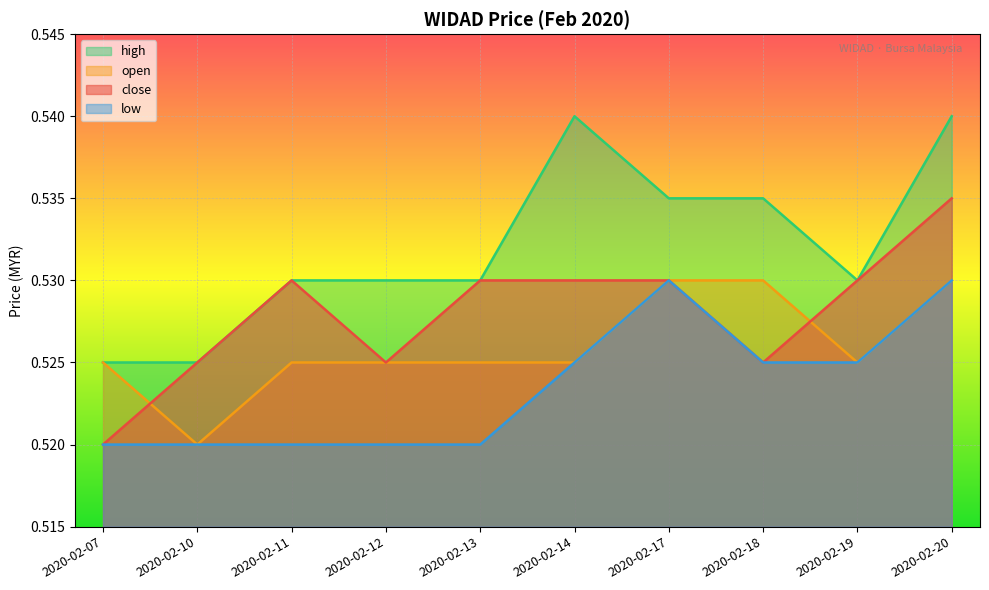

What is the value of the low point at the 4th from the left?

0.5